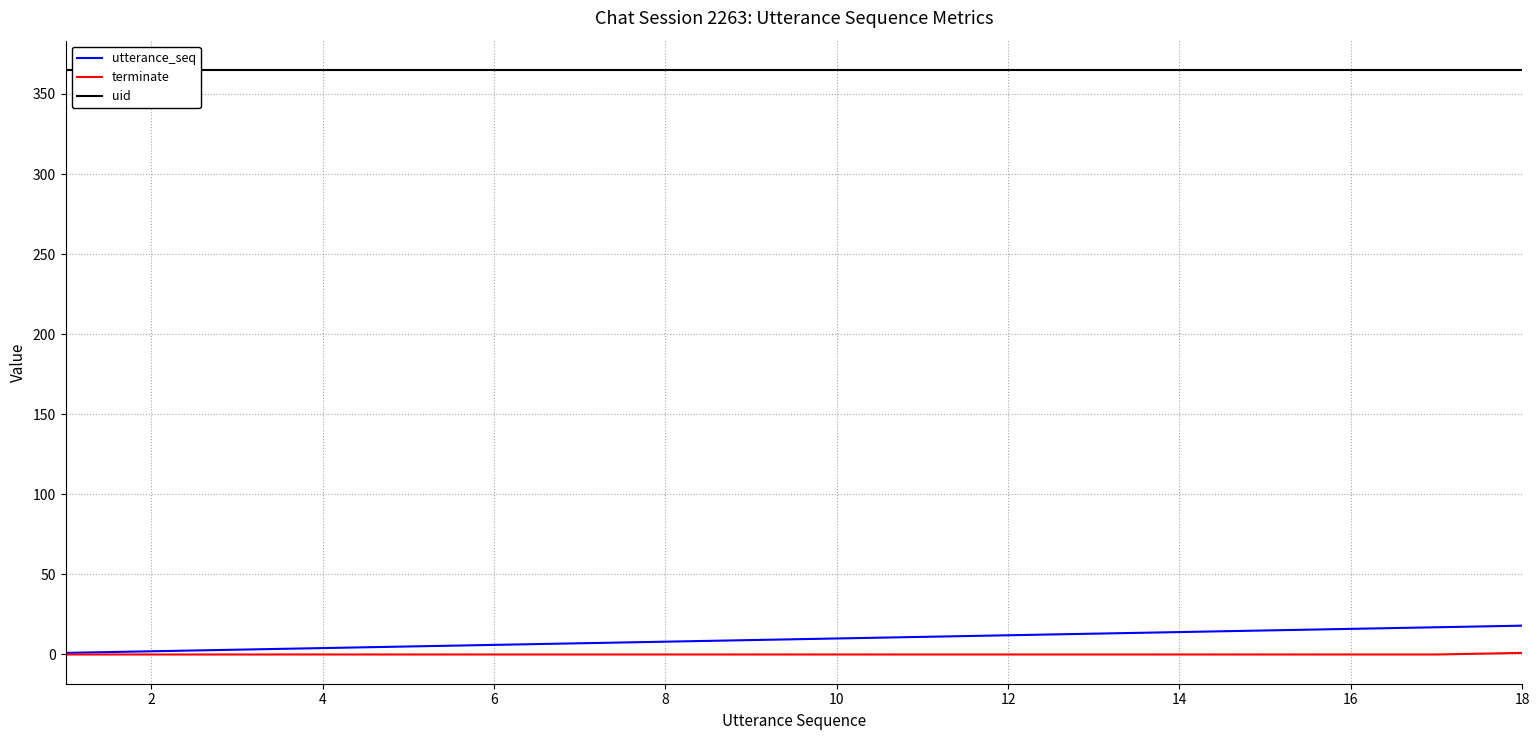

Rank the series by their maximum value, from highest to lowest.

uid, utterance_seq, terminate